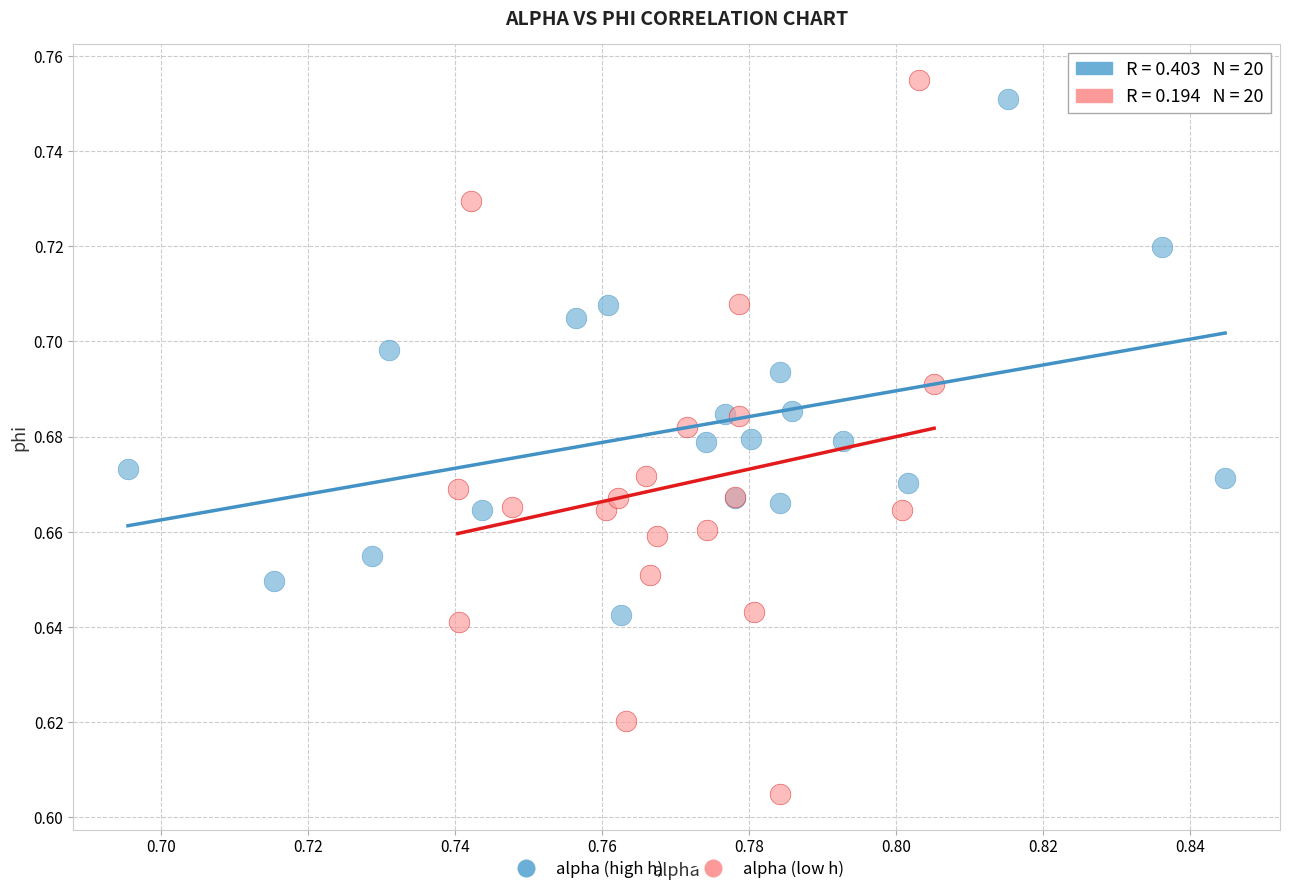

Which series contains the lowest Y value?

alpha (low h)